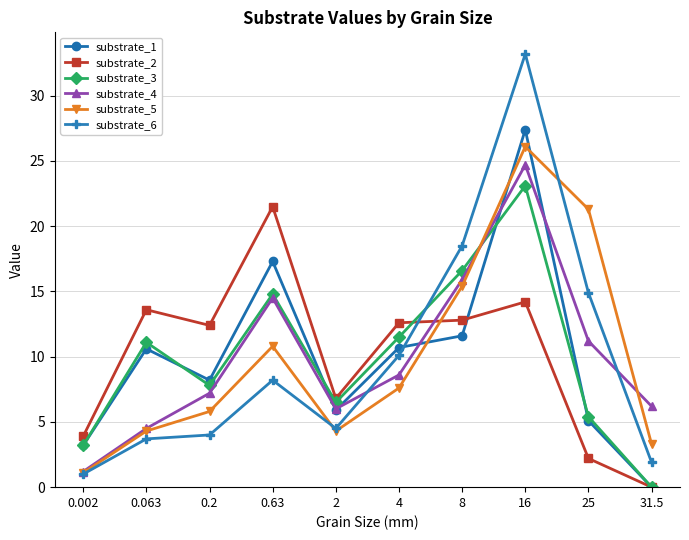

What position from the right is 16?

3